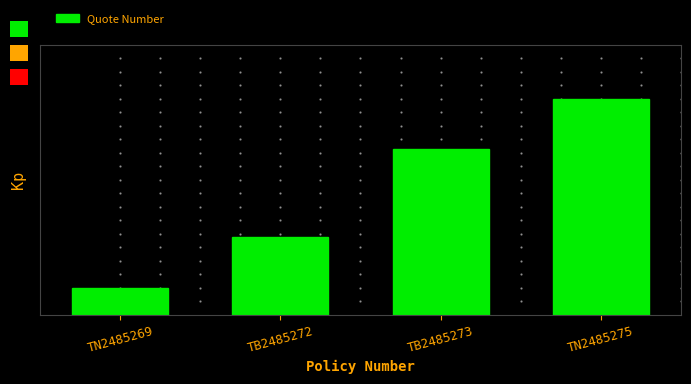

Does the chart contain any negative values?

No